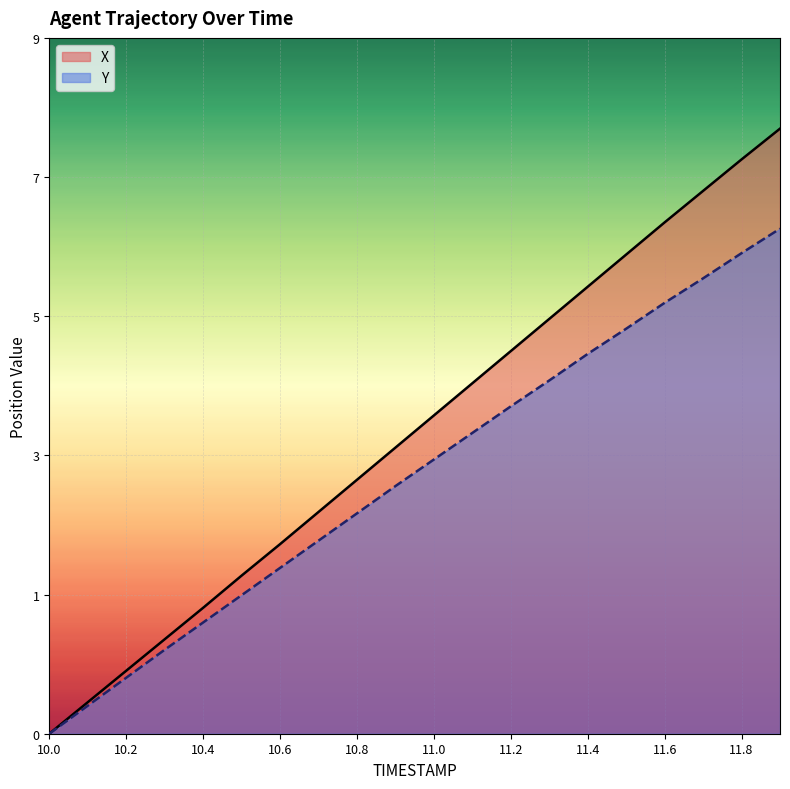

What is the sum of all X values?

86.5